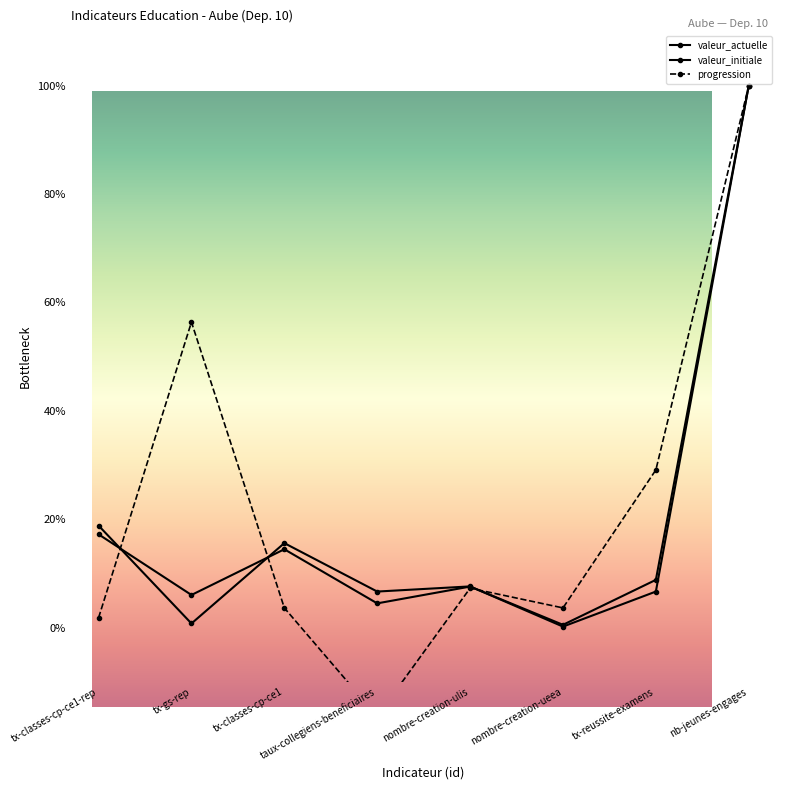

Rank the categories by progression value from lowest to highest.

taux-collegiens-beneficiaires, tx-classes-cp-ce1-rep, tx-classes-cp-ce1, nombre-creation-ueea, nombre-creation-ulis, tx-reussite-examens, tx-gs-rep, nb-jeunes-engages